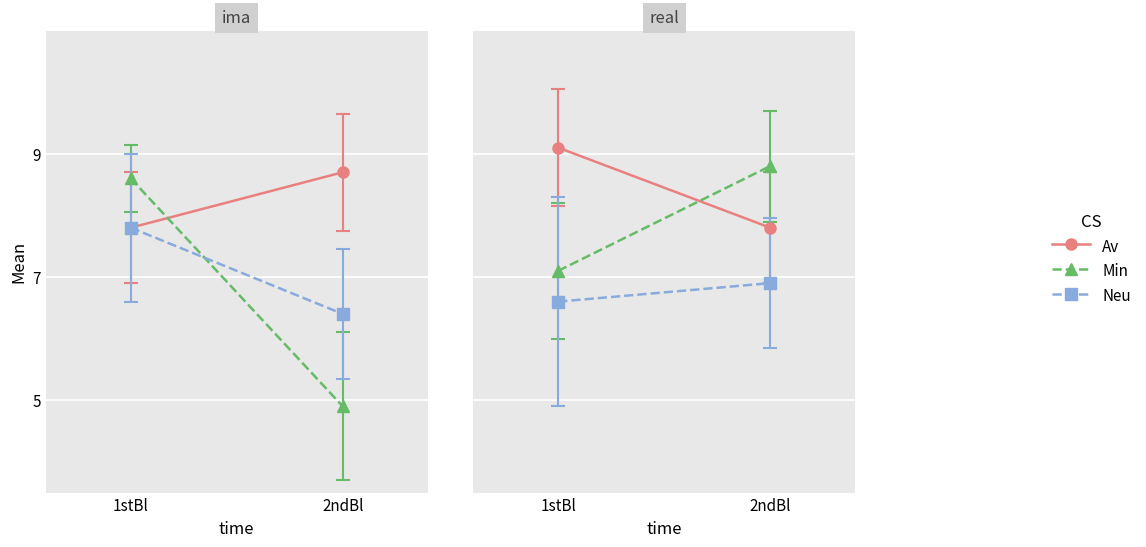

Where is Min nearest to the value 7?

1stBl